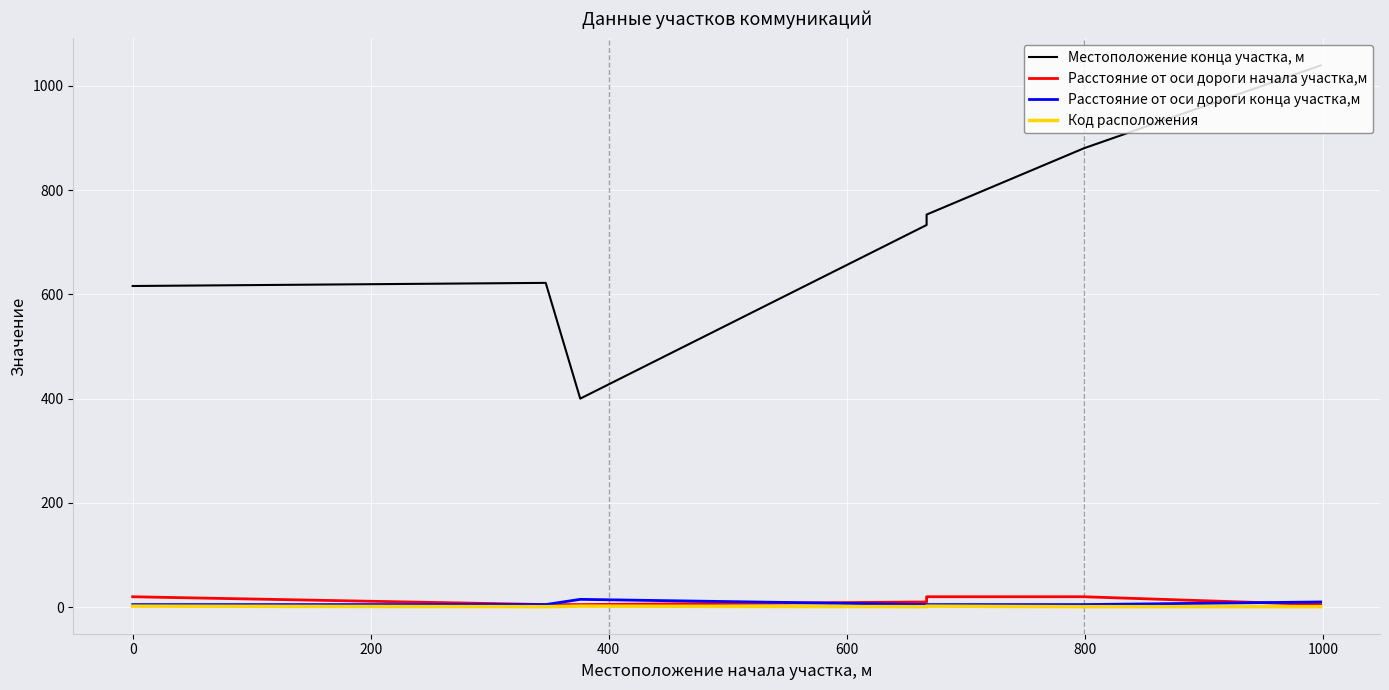

Does the chart display data point markers on the line(s)?

No